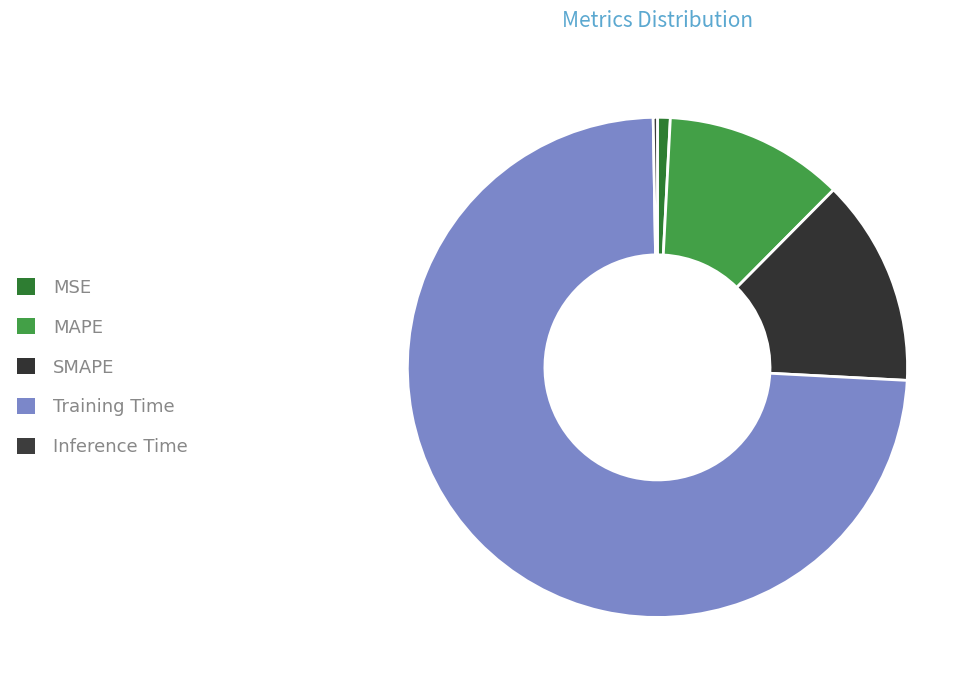

Is MSE the majority of the pie?

No